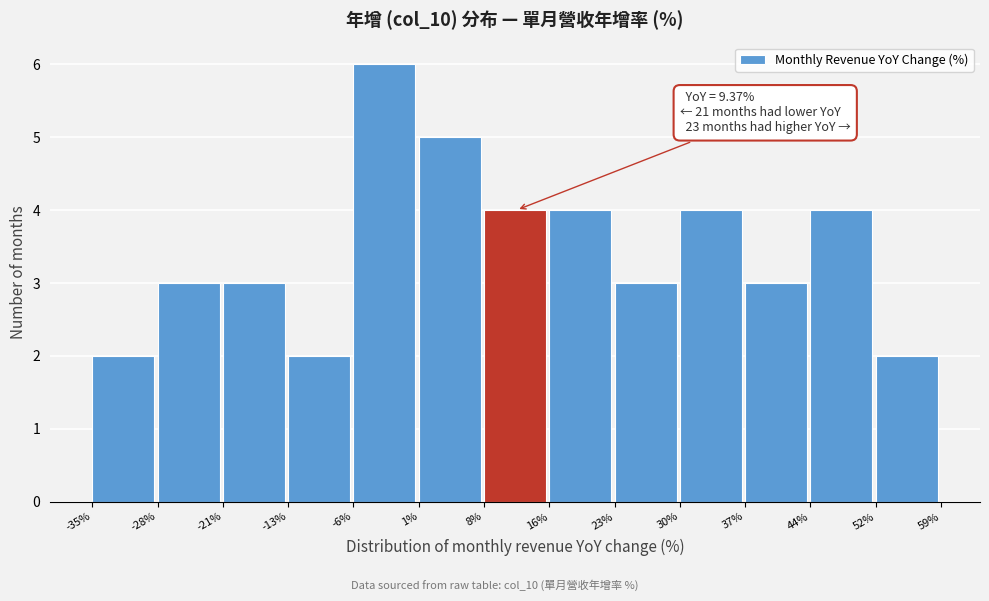

Over which range of the x-axis is the bar tallest?

-6% to 1%